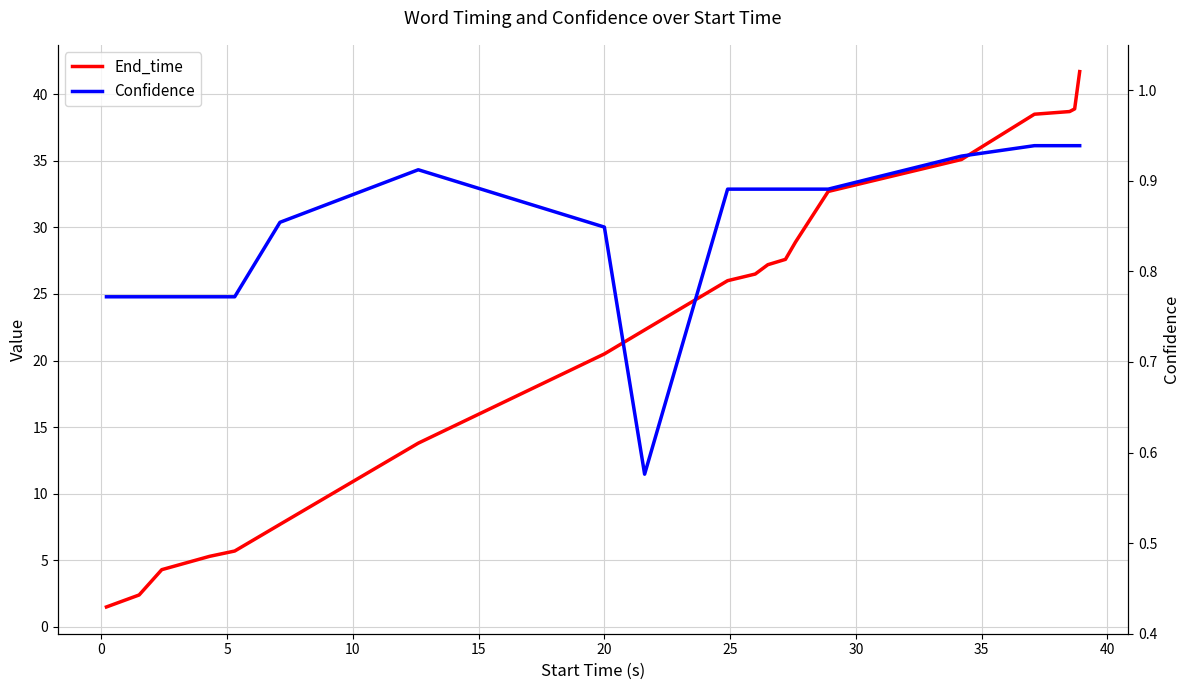

How many interior local valleys does the Confidence series have?

1